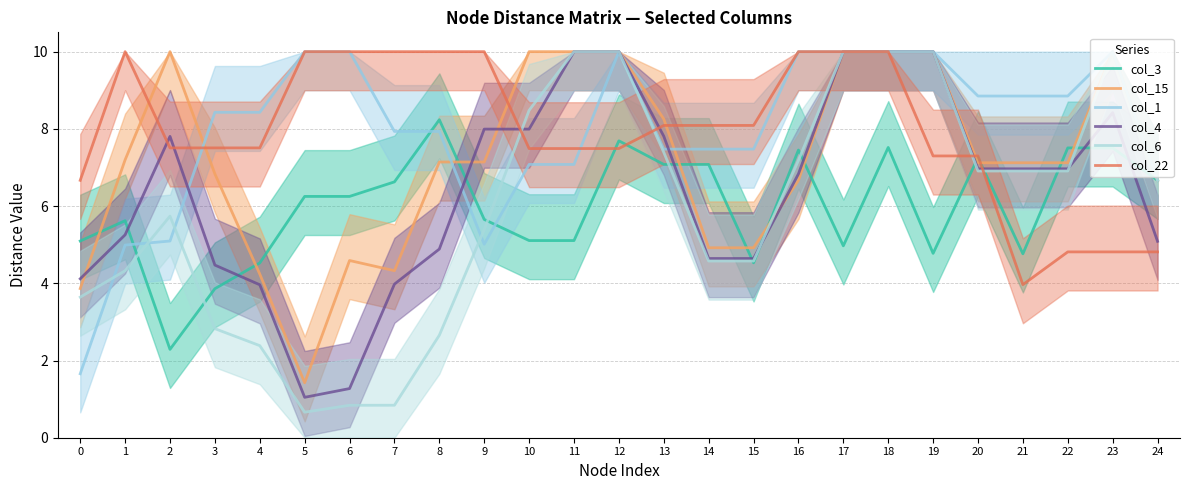

List the labels in order of col_6 value, smallest first.

5, 6, 7, 4, 8, 3, 0, 1, 14, 15, 9, 2, 24, 20, 21, 22, 16, 13, 10, 11, 12, 17, 18, 19, 23